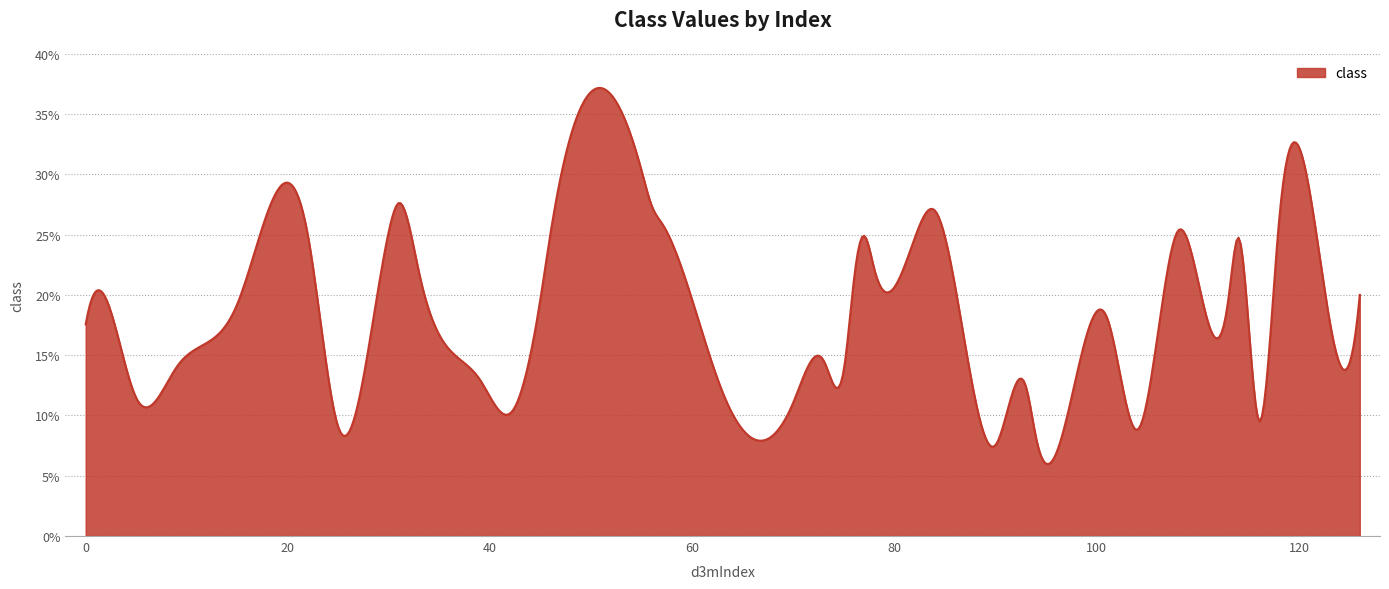

What is the smallest value displayed?

6.0